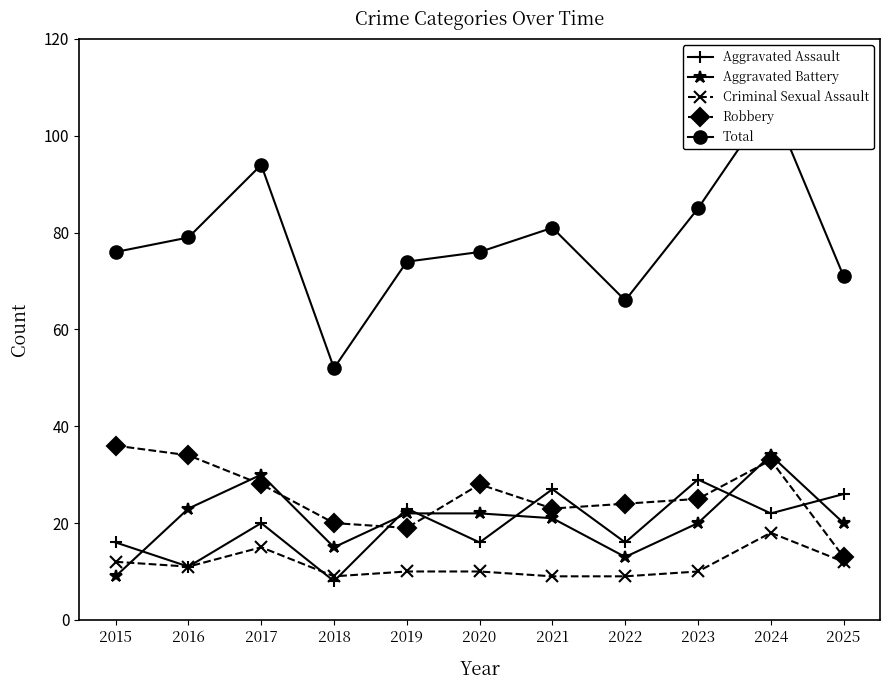

Read the Aggravated Battery value at 2016, to the nearest 5.

25